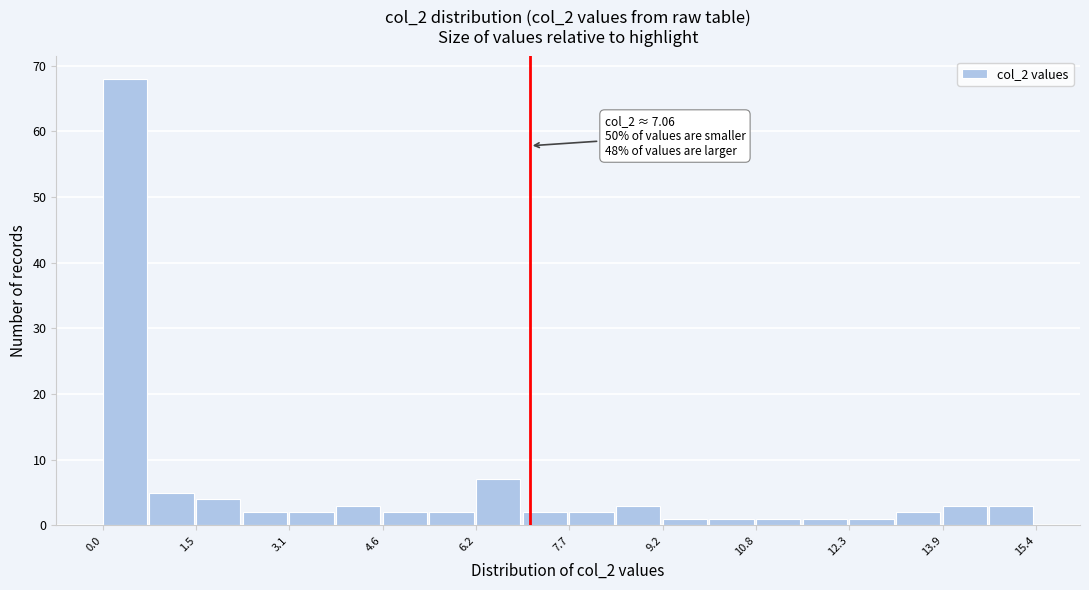

Read against the x-axis, roughly where is the centre of the tallest bar?

0.4